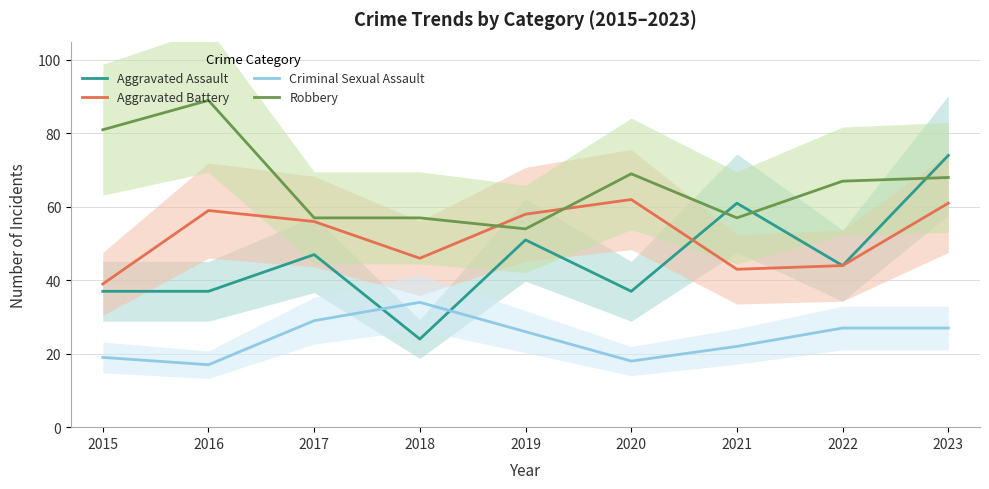

What is the average value of the Robbery series?

67